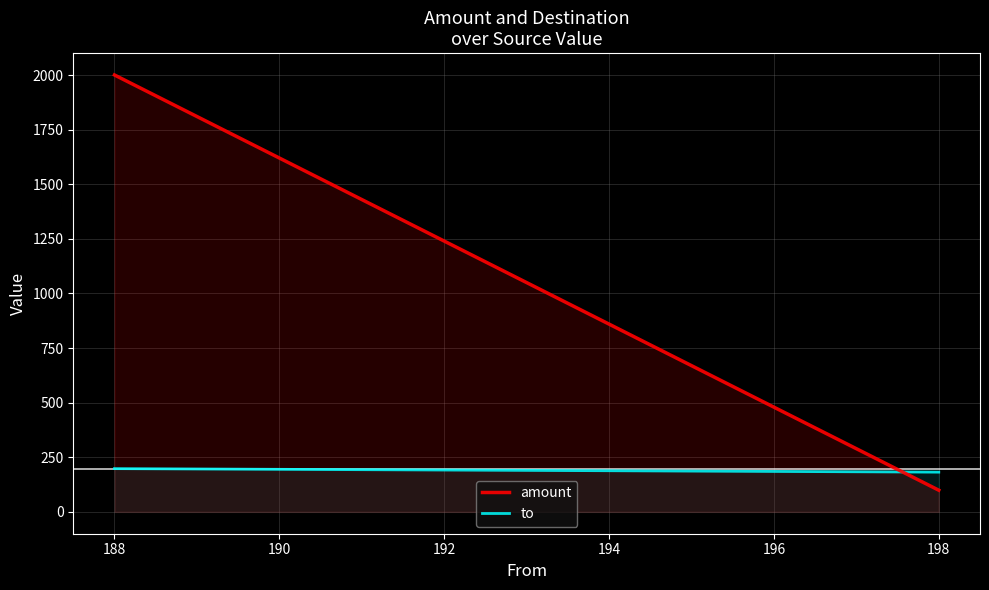

Between 198 and 188, which series saw the biggest shift?

amount